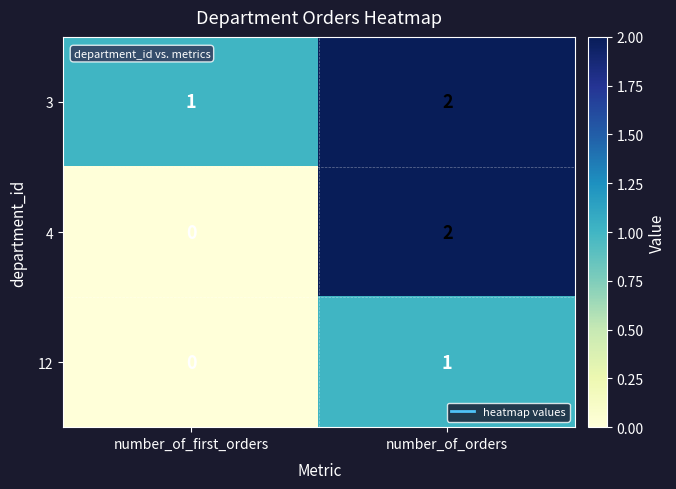

Is it true that 12 equals -1 at number_of_first_orders?

False